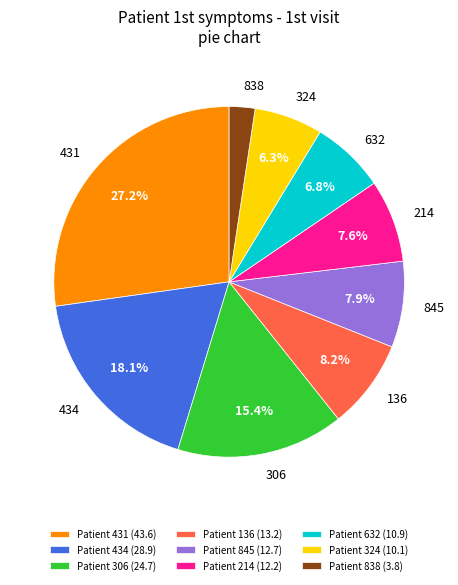

True or false: 214 accounts for 8% of the total.

True